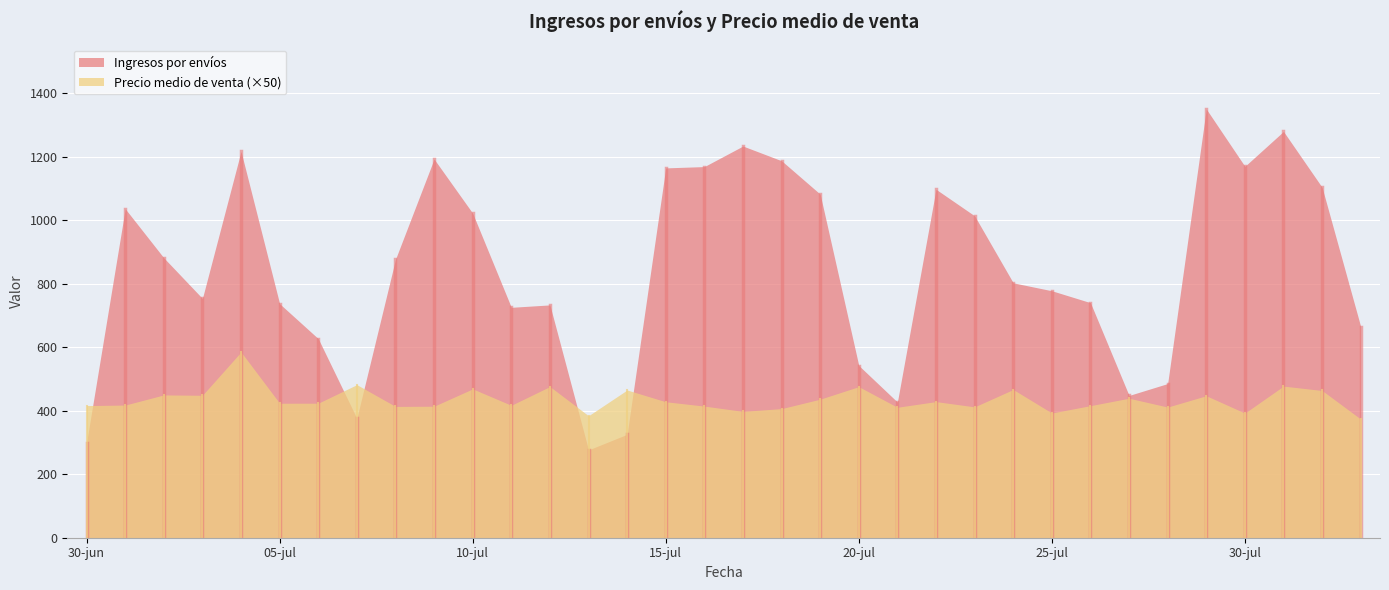

Reading left to right, list all the values displayed in this chart.

Ingresos por envíos: 299.7	1036.5	881.8	753.9	1217.2	737.2	627.2	376.1	877.0	1193.1	1022.2	725.9	733.5	276.7	325.8	1165.1	1169.3	1234.0	1187.7	1082.5	542.6	427.4	1097.8	1014.2	803.1	778.1	740.6	448.2	485.7	1350.8	1170.1	1280.1	1104.0	665.3
Precio medio de venta: 8.3	8.4	9.0	9.0	11.7	8.5	8.5	9.6	8.3	8.3	9.4	8.3	9.5	7.7	9.3	8.6	8.3	8.0	8.1	8.7	9.5	8.2	8.6	8.2	9.3	7.9	8.3	8.8	8.2	8.9	7.9	9.6	9.3	7.5